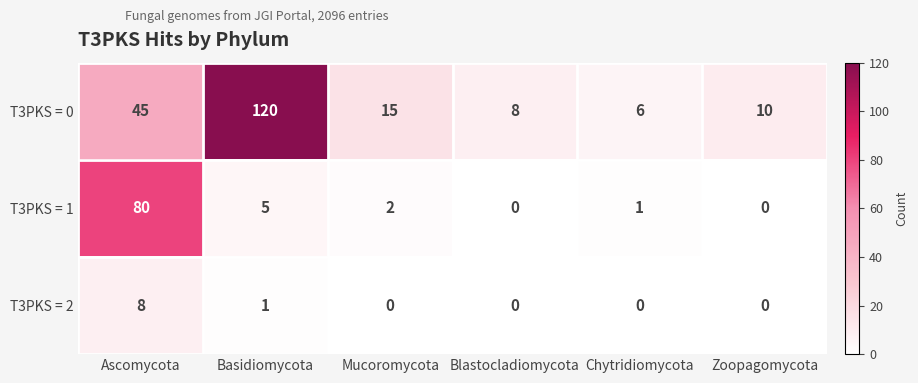

Which series has the widest spread of values?

T3PKS = 0